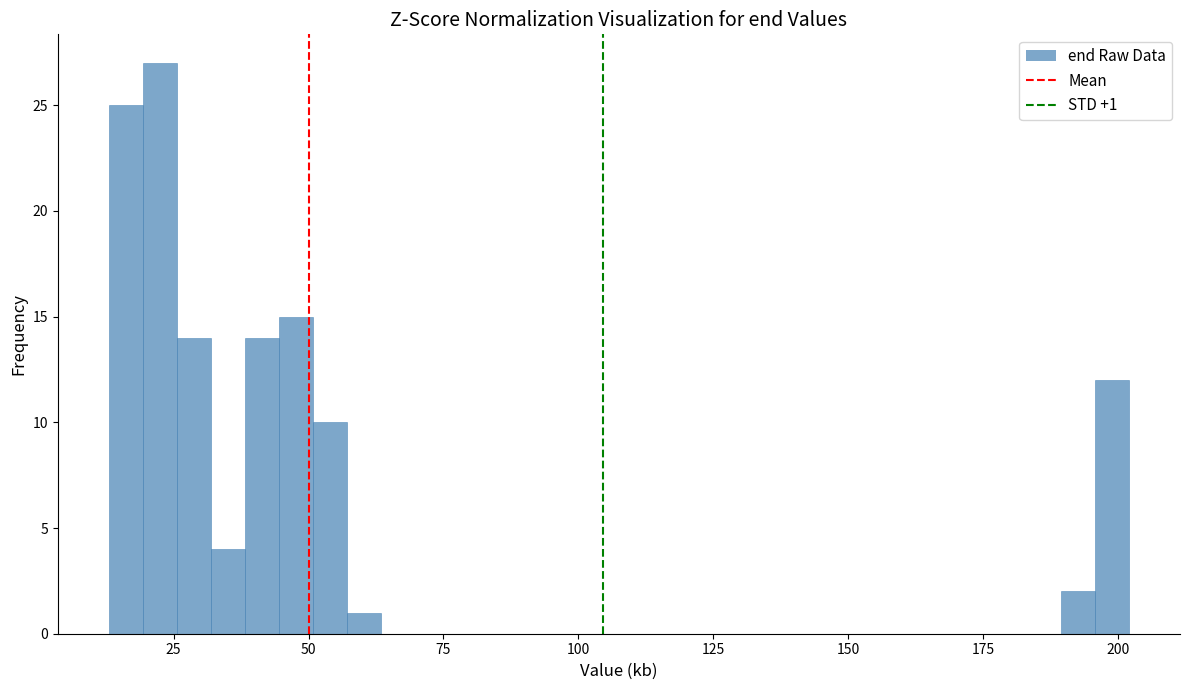

Around what value on the x-axis is the tallest bar? Give the approximate position of its centre, as read against the axis.

20